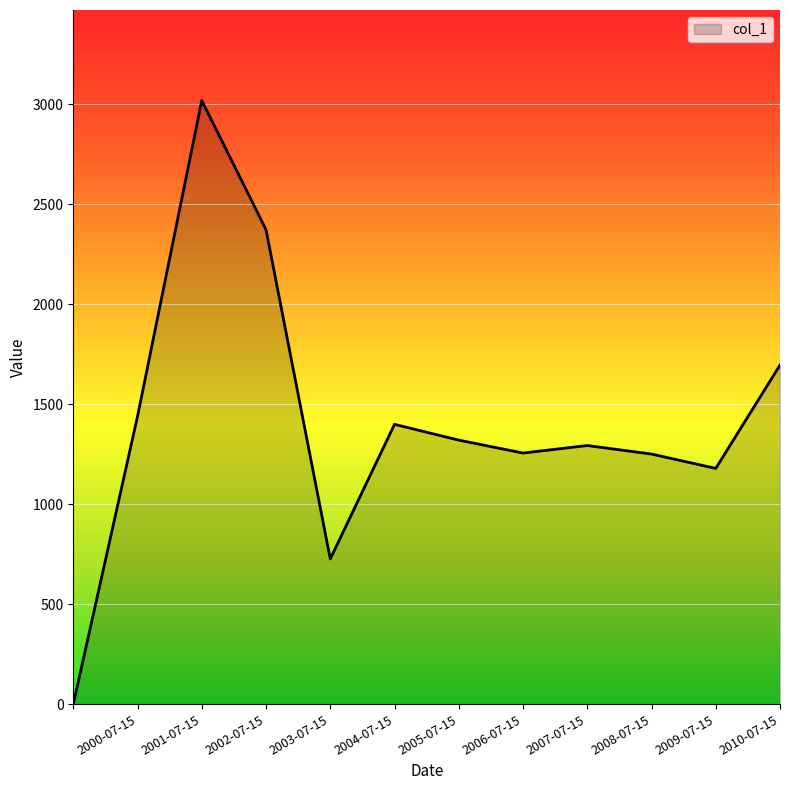

What is the maximum value shown in the chart?

3017.7